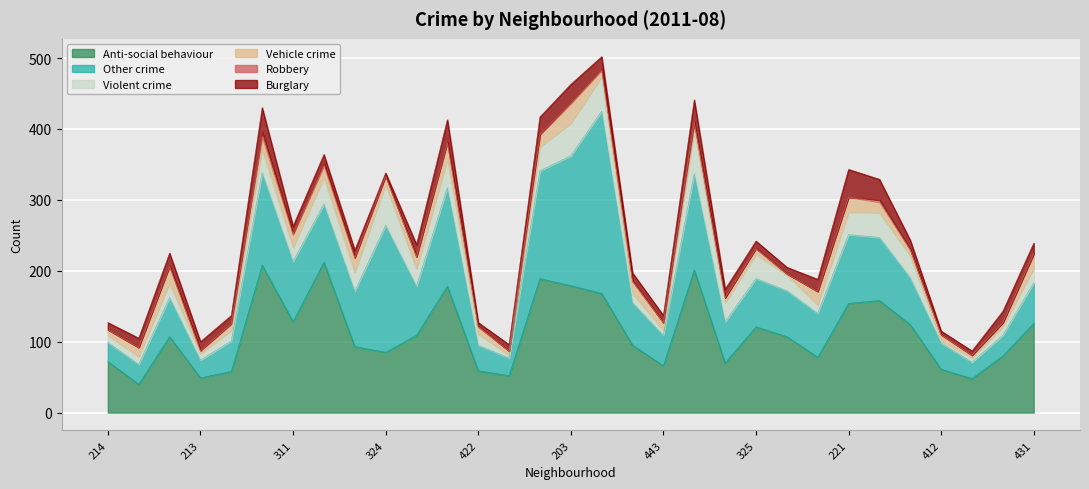

Which category has the highest value across all series?

202